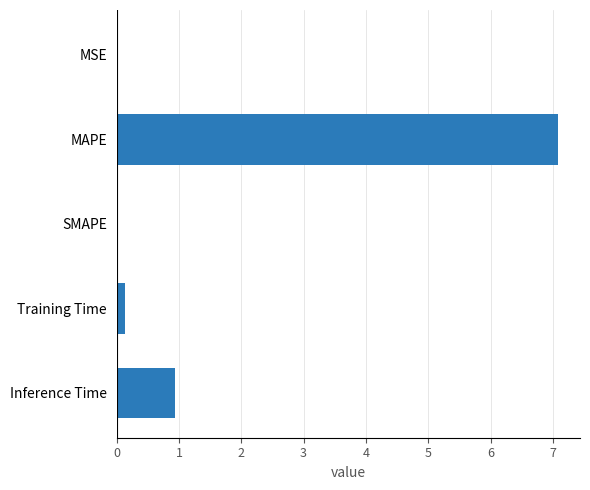

What is the maximum value shown in the chart?

7.1